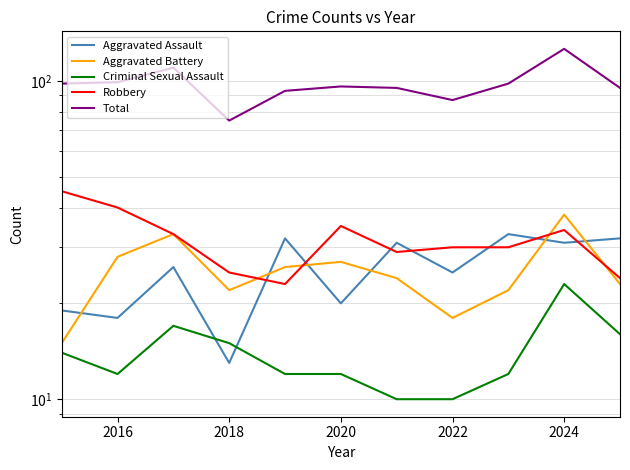

What is the difference between the maximum and minimum values in the Total series?

51